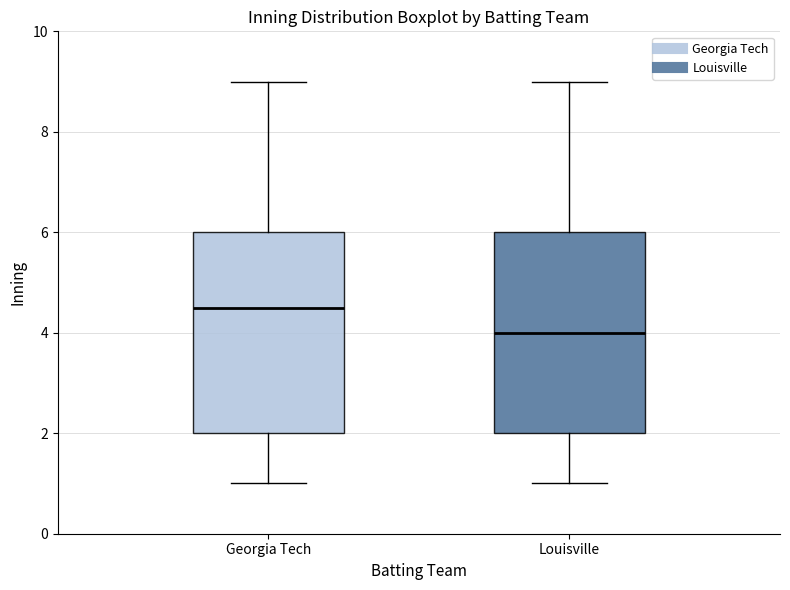

Where is the upper edge of the box for Georgia Tech on the y-axis? The values are not printed on the chart, so give them approximately, as read against the axis.

6.0